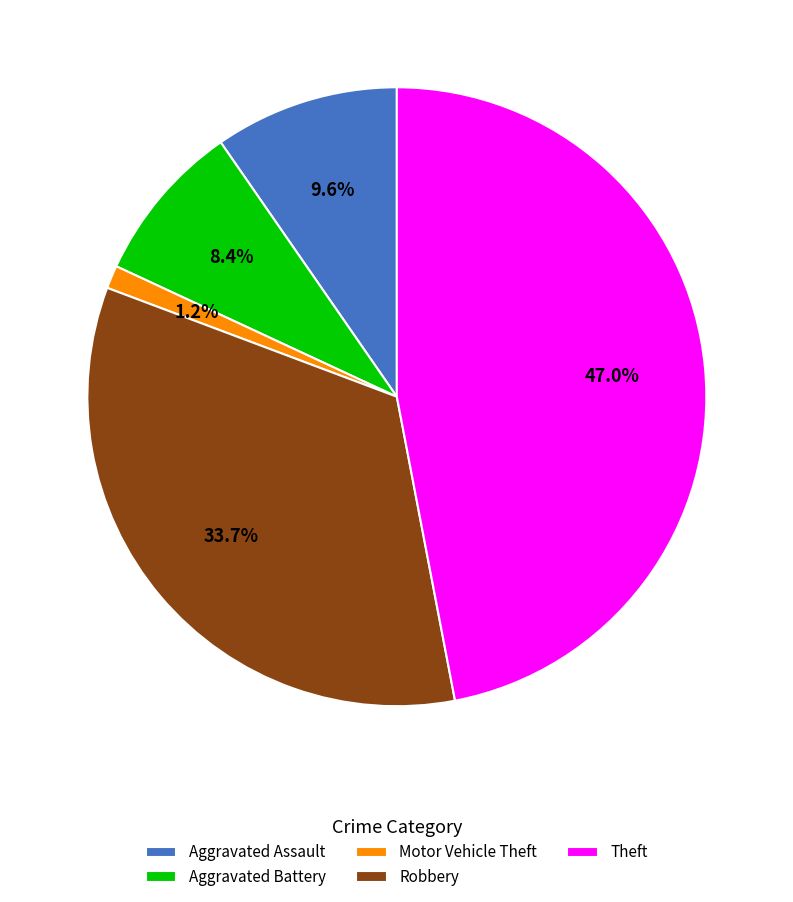

Is Theft the majority of the pie?

No